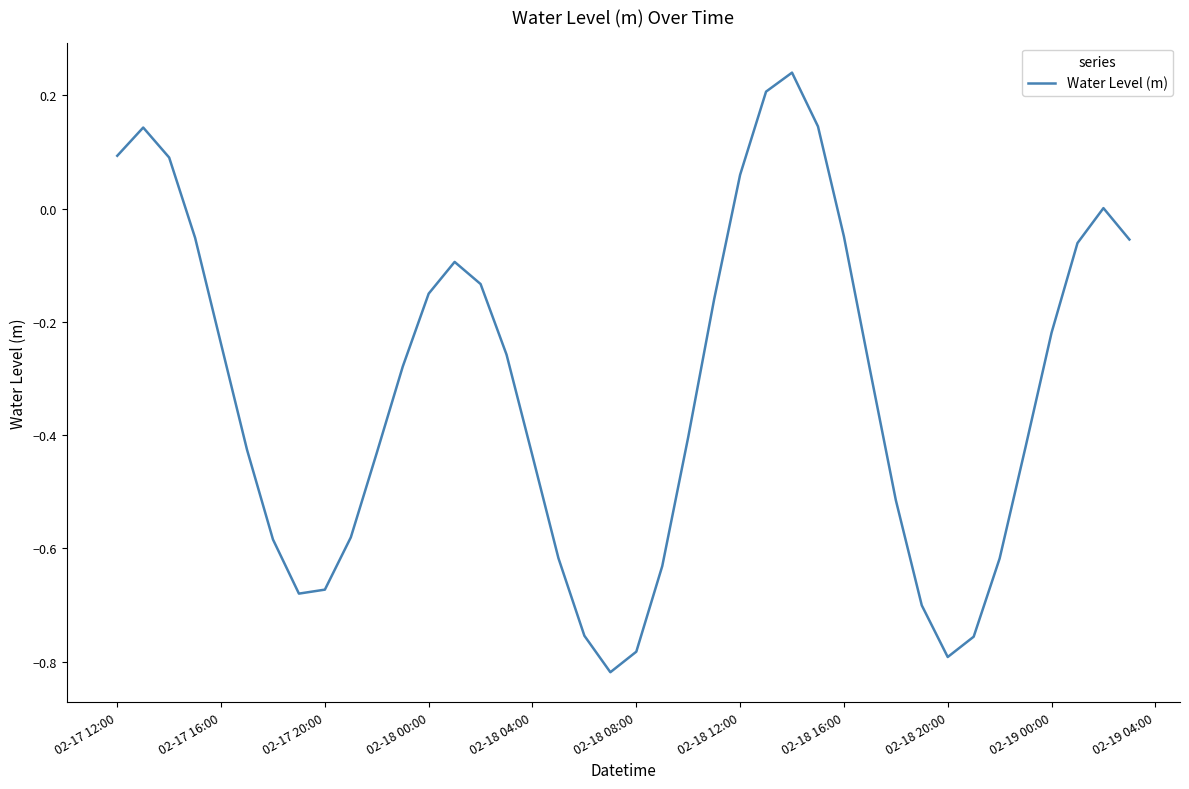

How many lines are shown in the chart?

1